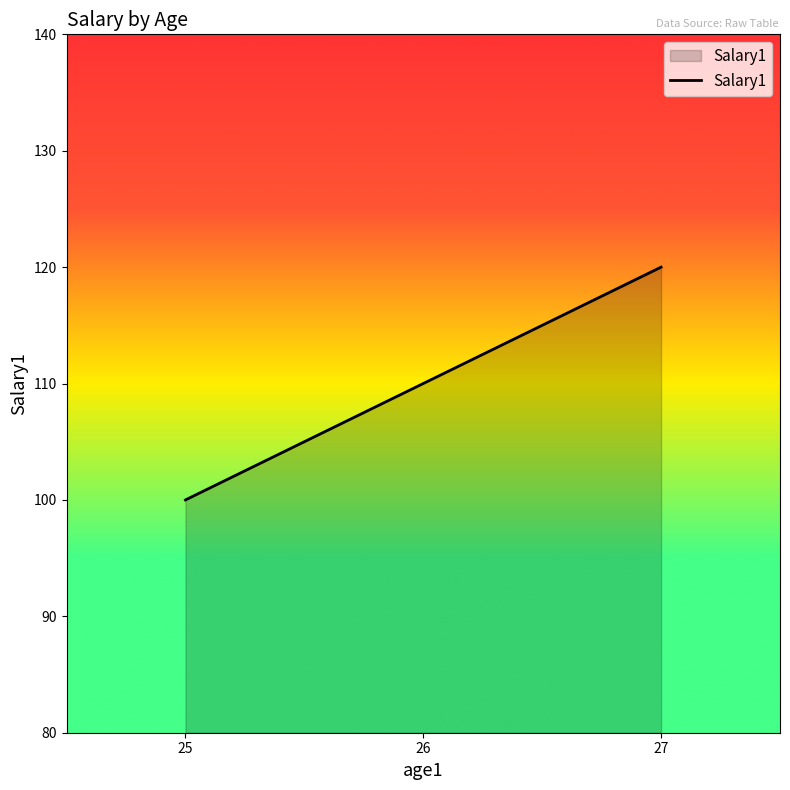

Is it true that the value at 27 is 55?

False